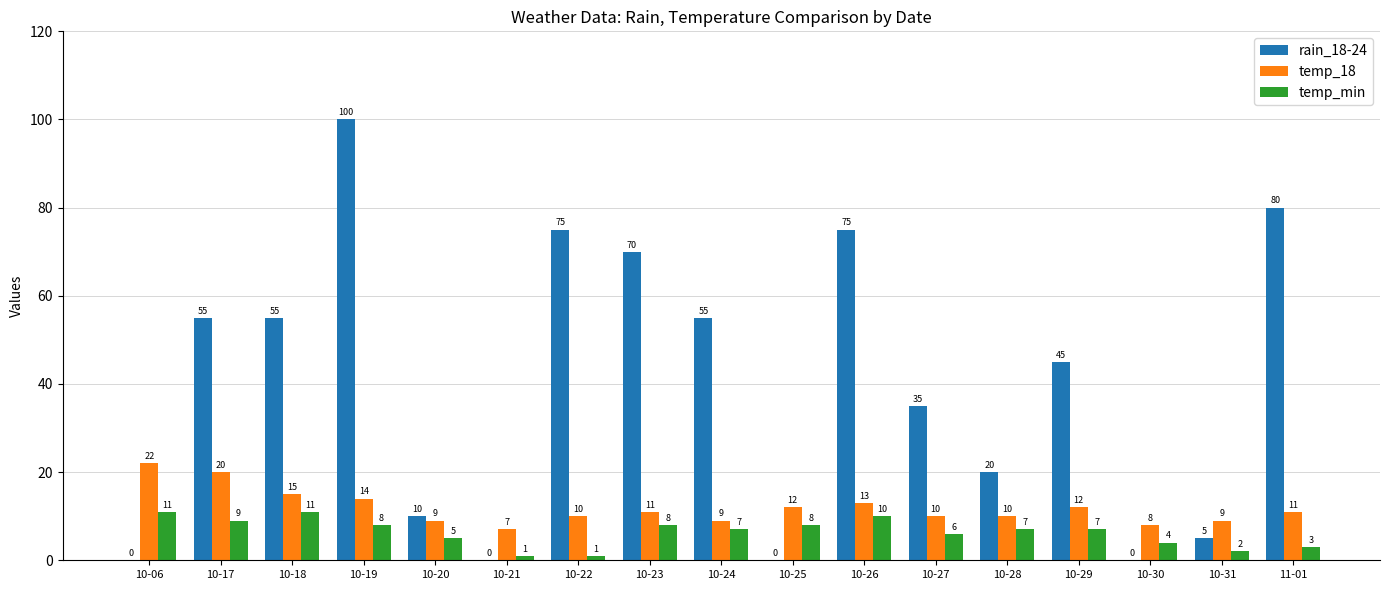

The value of temp_18 at 11-01 is 19. True or false?

False